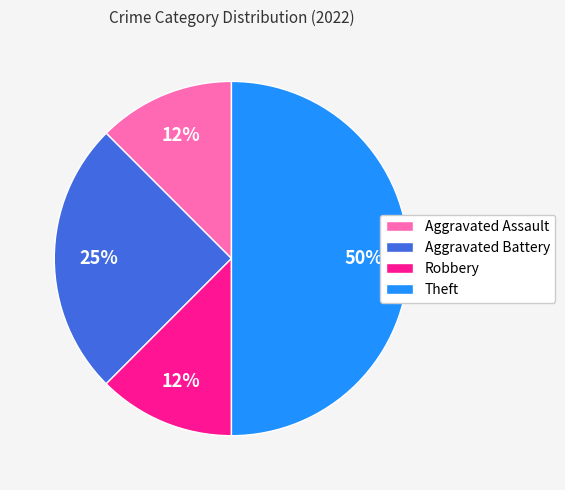

To the nearest percent, what percentage of the pie is Aggravated Battery?

25%